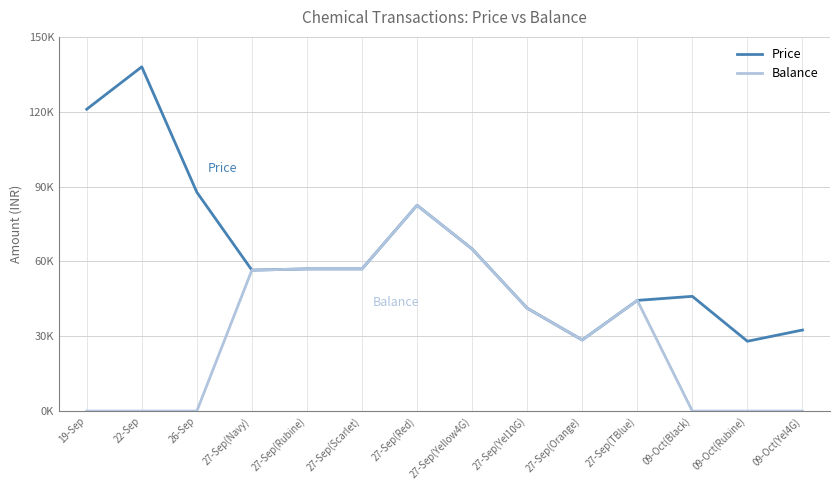

What is the difference between the Price values at 27-Sep(Red) and 27-Sep(Orange)?

54000